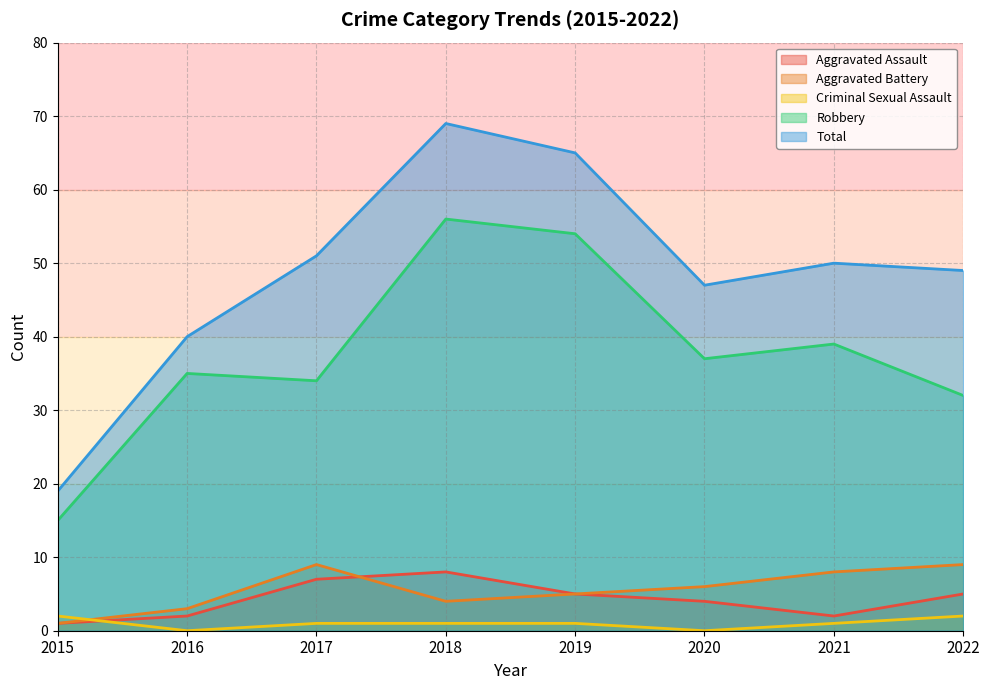

How many interior local valleys does the Aggravated Assault series have?

1